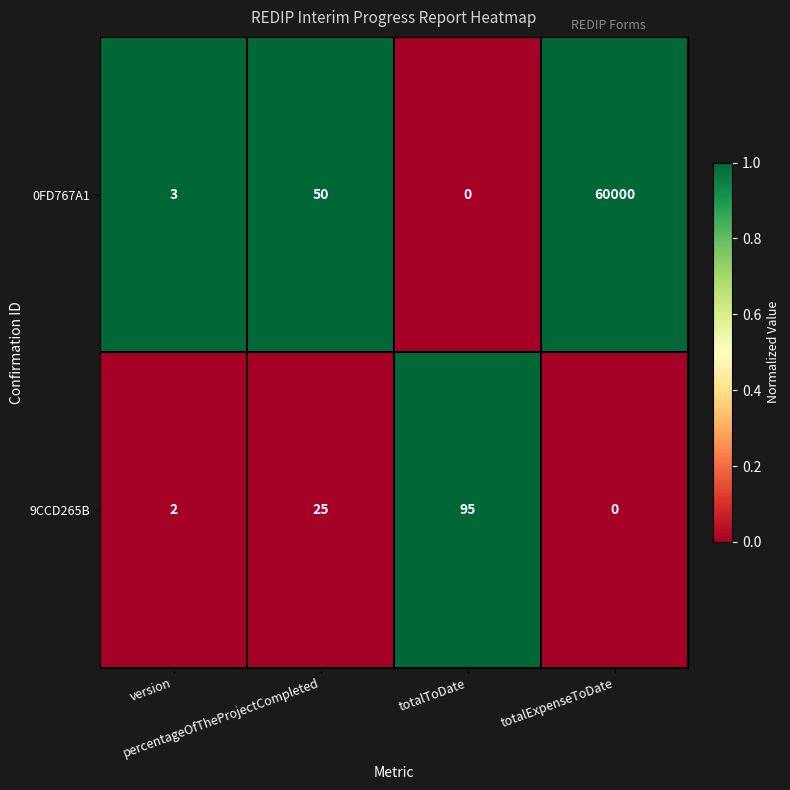

List the series in order of their peak value, lowest first.

9CCD265B, 0FD767A1